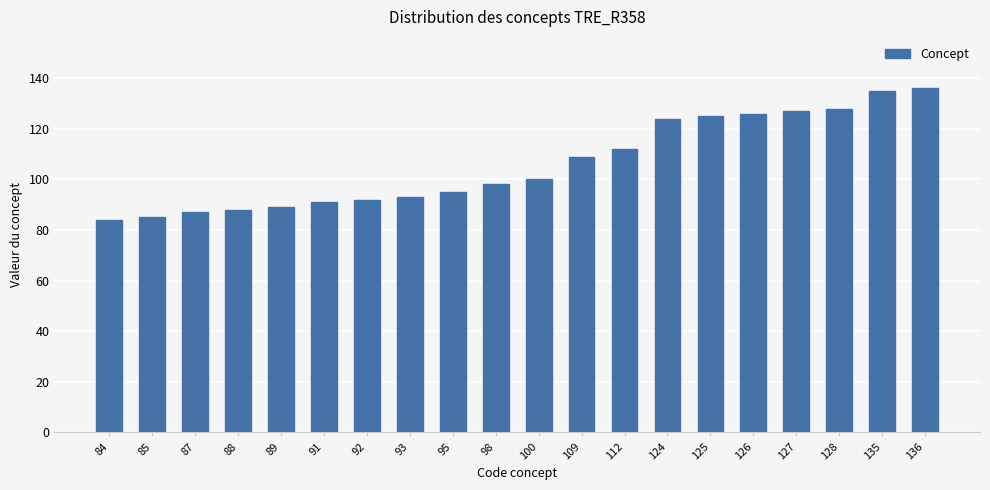

True or false: the data shows 128 at 128.

True